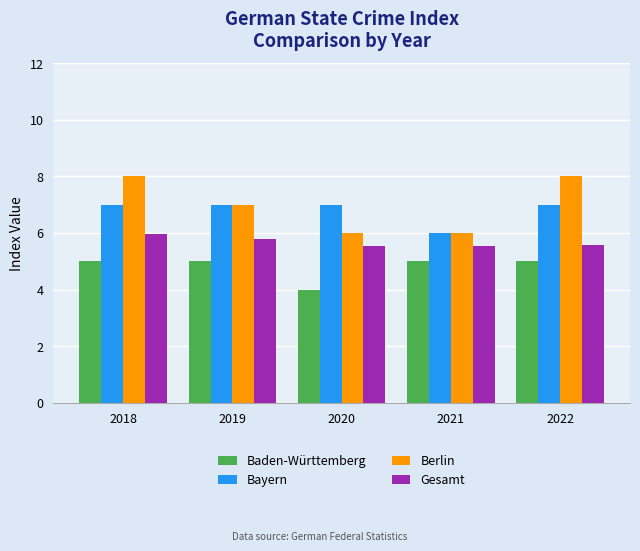

Rank the series by their maximum value, from lowest to highest.

Baden-Württemberg, Gesamt, Bayern, Berlin